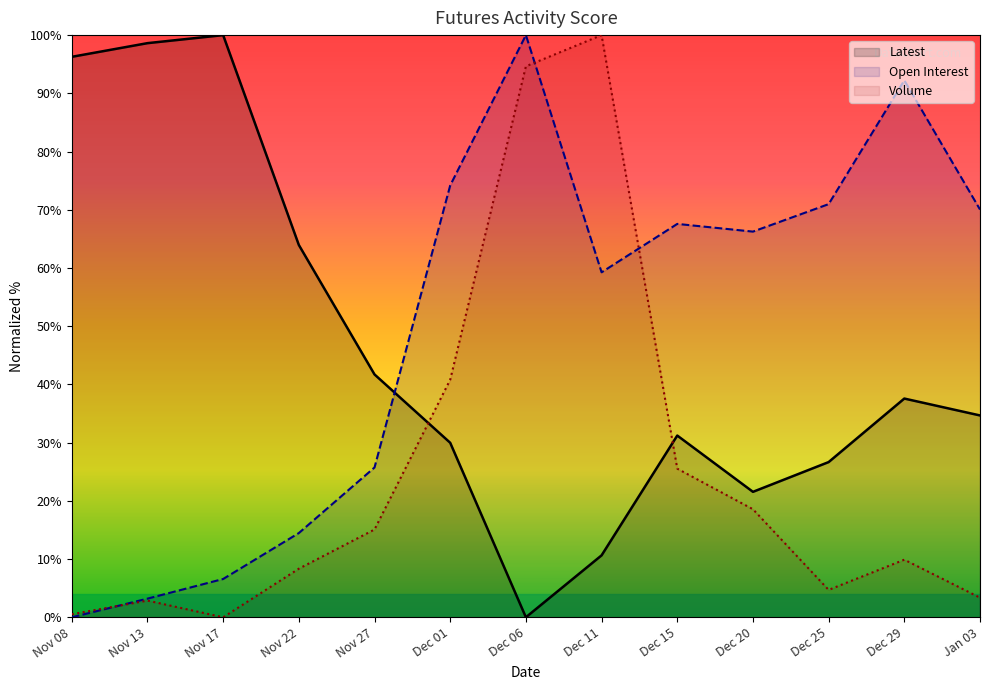

Is it true that Open Interest equals -67.9 at Nov 08?

False